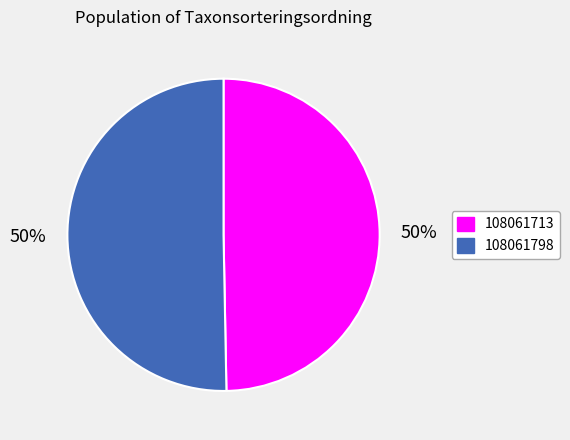

Between 108061798 and 108061713, which is larger?

108061798